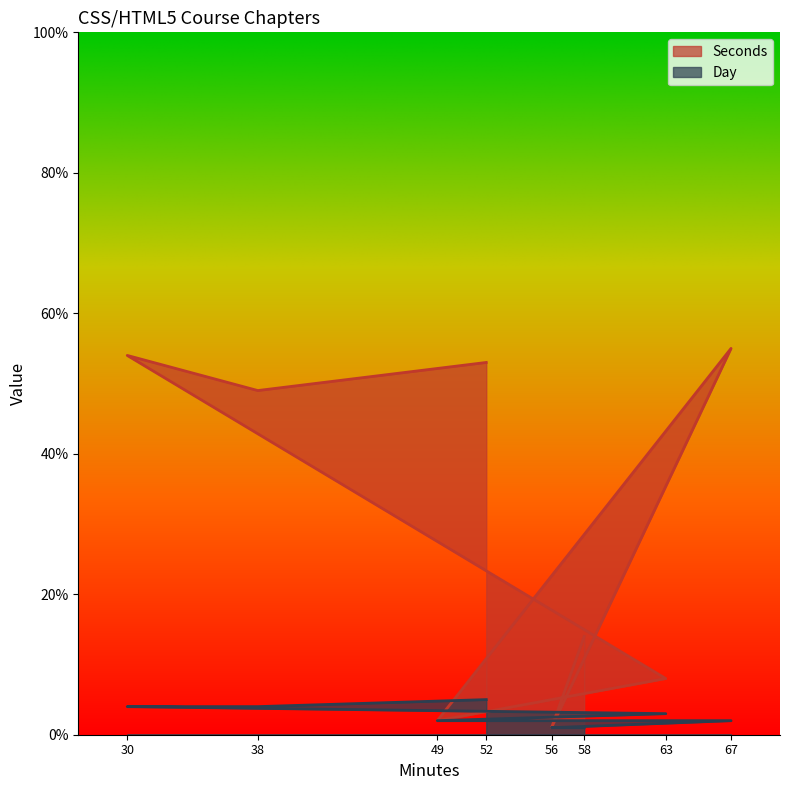

Rank the series by their average value, from highest to lowest.

Seconds, Day